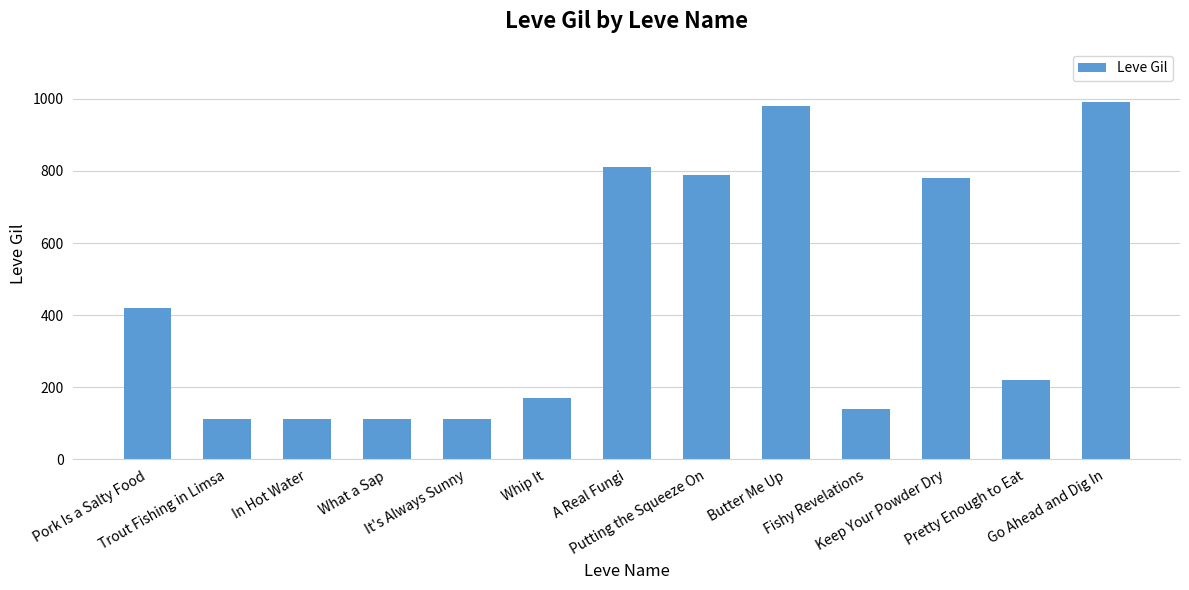

What is the sum of all values?

5749